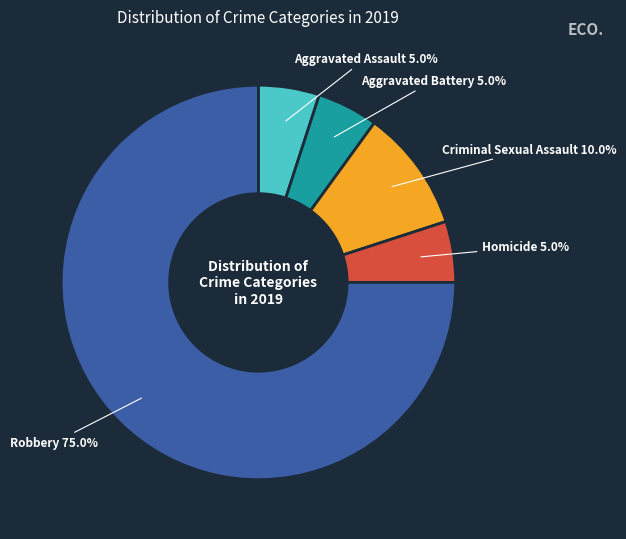

Is the sum of Homicide and Aggravated Assault greater than half?

No